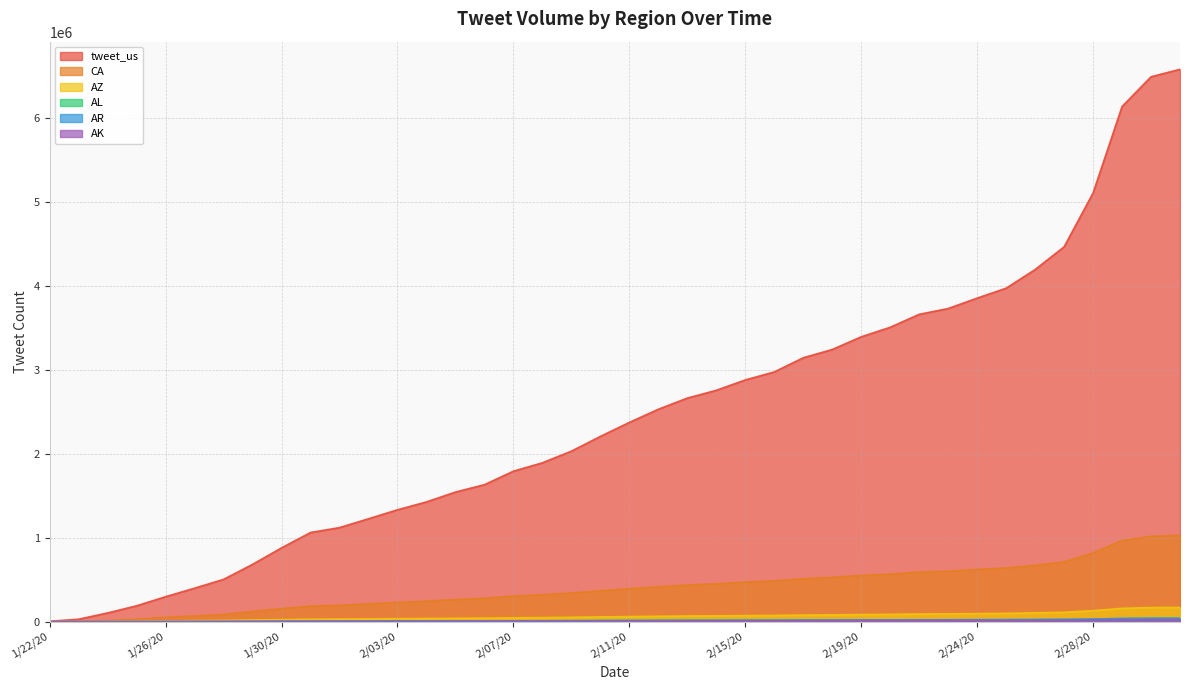

Which category has the highest value across all series?

3/02/20